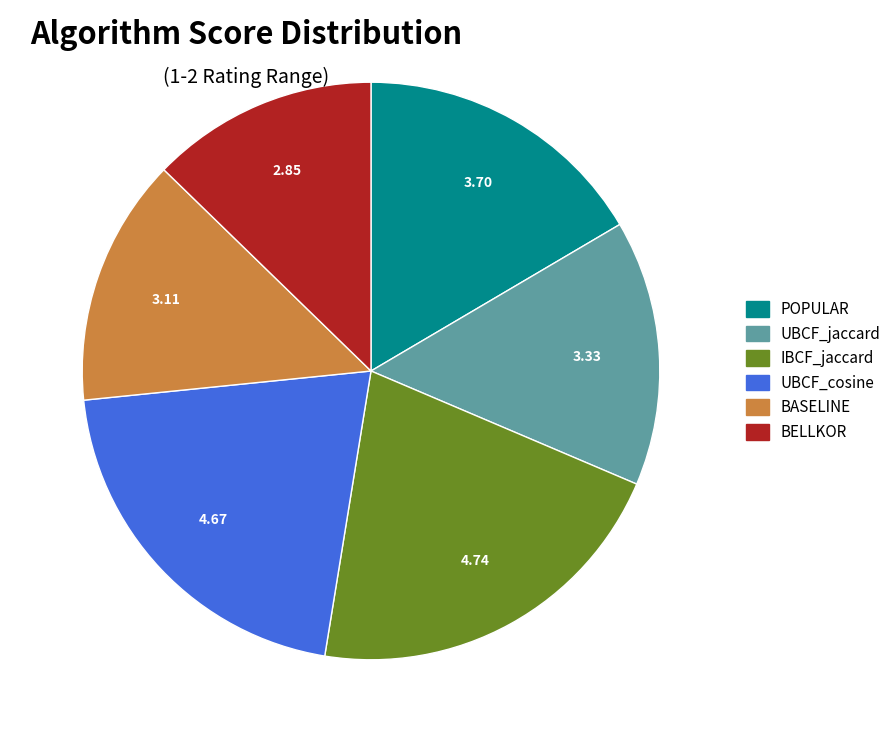

True or false: BELLKOR accounts for 7% of the total.

False